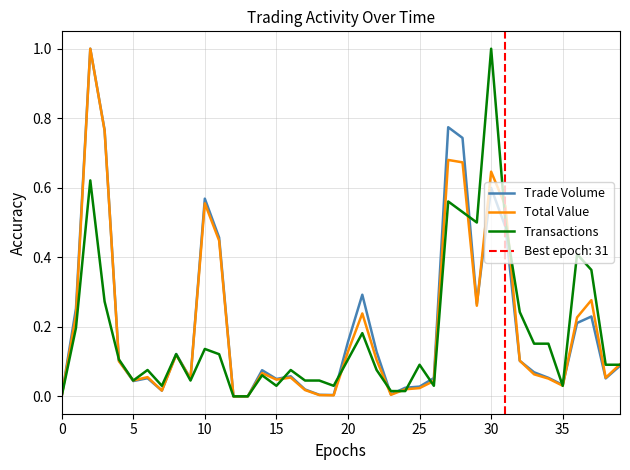

True or false: Transactions and Total Value intersect in this chart.

True